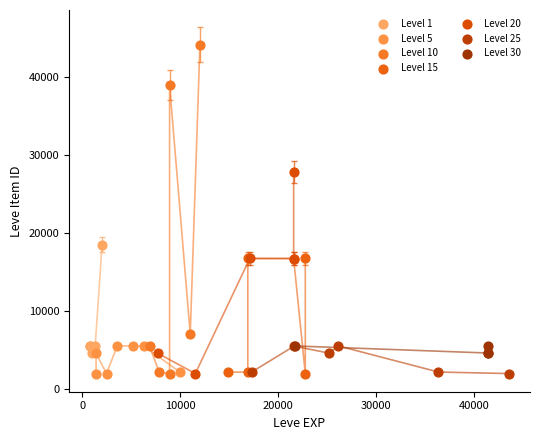

Which series has the largest Y range (max minus min)?

Level 10